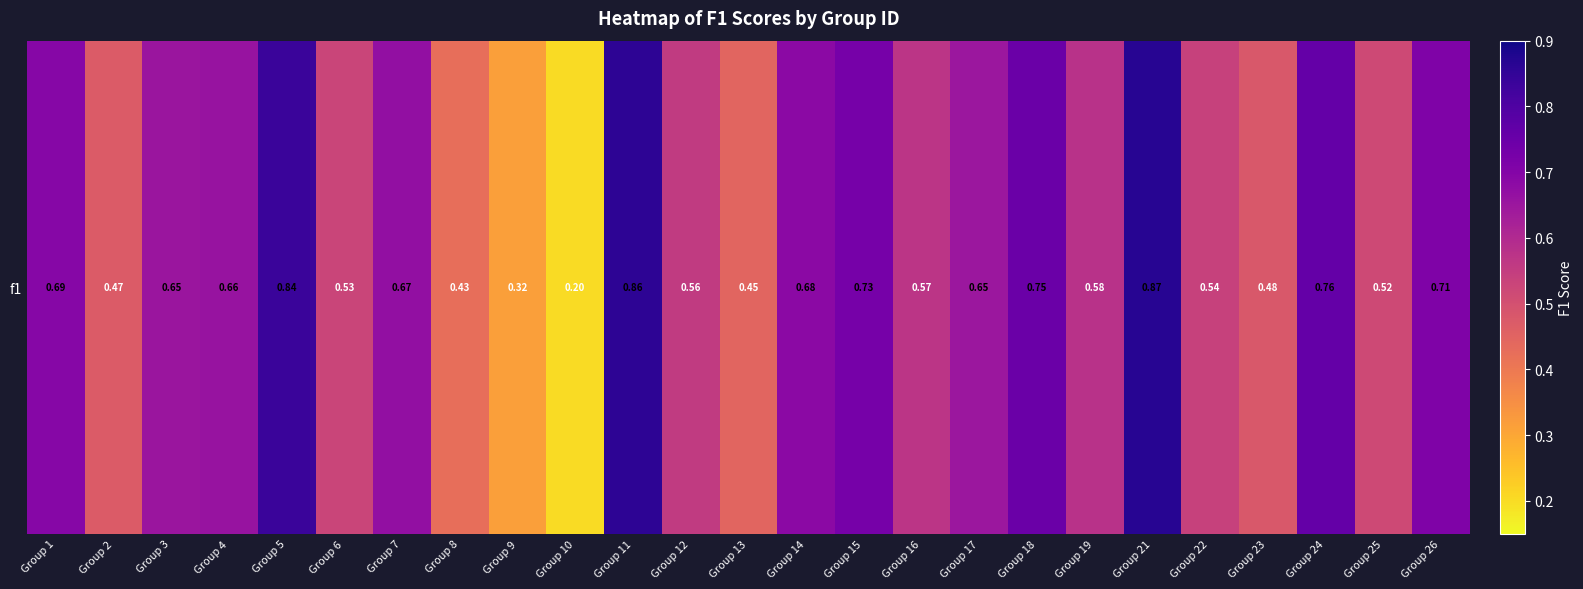

Reading left to right, extract all data points from this chart.

0.7	0.5	0.7	0.7	0.8	0.5	0.7	0.4	0.3	0.2	0.9	0.6	0.4	0.7	0.7	0.6	0.7	0.7	0.6	0.9	0.5	0.5	0.8	0.5	0.7